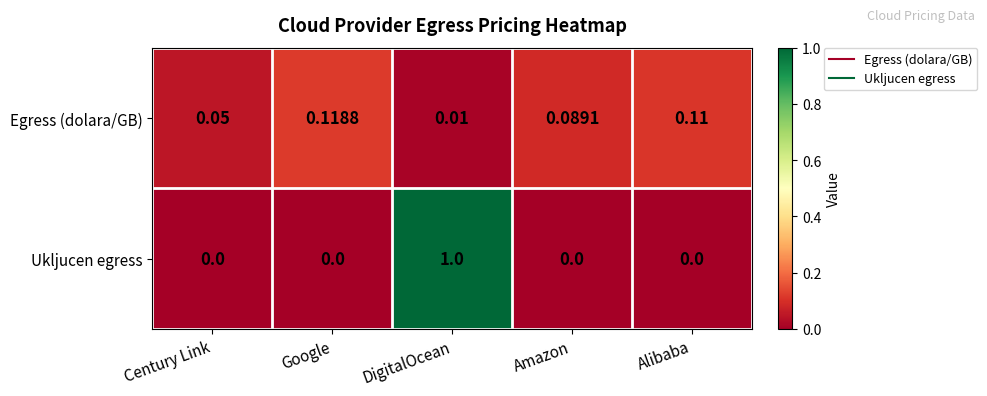

How many distinct data groups are displayed?

2